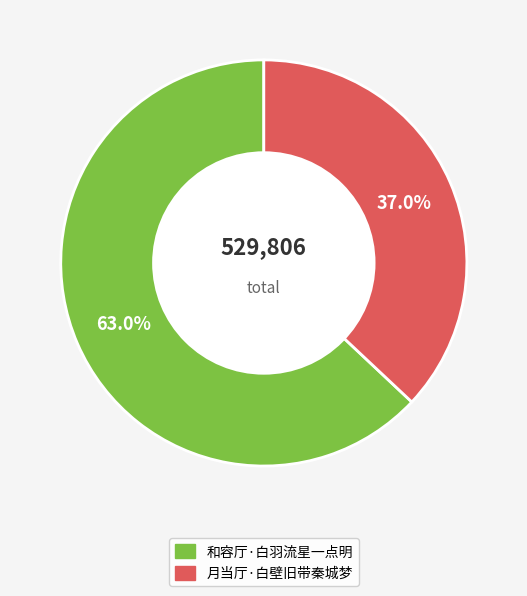

Combined, what portion of the pie is 和容厅·白羽流星一点明 and 月当厅·白壁旧带秦城梦?

100.0%